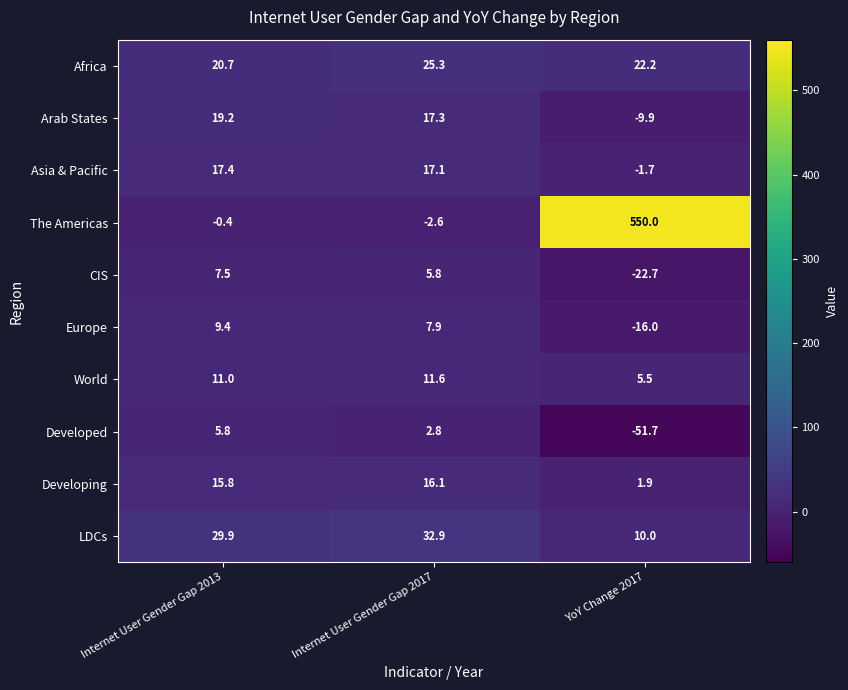

The The Americas series shows -0.4 at Internet User Gender Gap 2013. True or false?

True